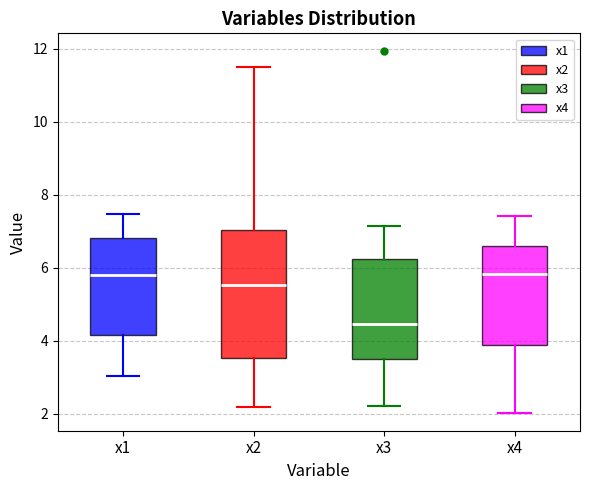

Reading left to right, read every box against the y-axis: the position of its median line, the range the box covers, and the ends of its whiskers. The values are not printed on the chart, so give them approximately, as read against the axis.

x1: median 5.8, box 4.2 to 6.8, whiskers 3.0 to 7.4
x2: median 5.6, box 3.6 to 7.0, whiskers 2.2 to 11.6
x3: median 4.4, box 3.4 to 6.2, whiskers 2.2 to 7.2
x4: median 5.8, box 3.8 to 6.6, whiskers 2.0 to 7.4